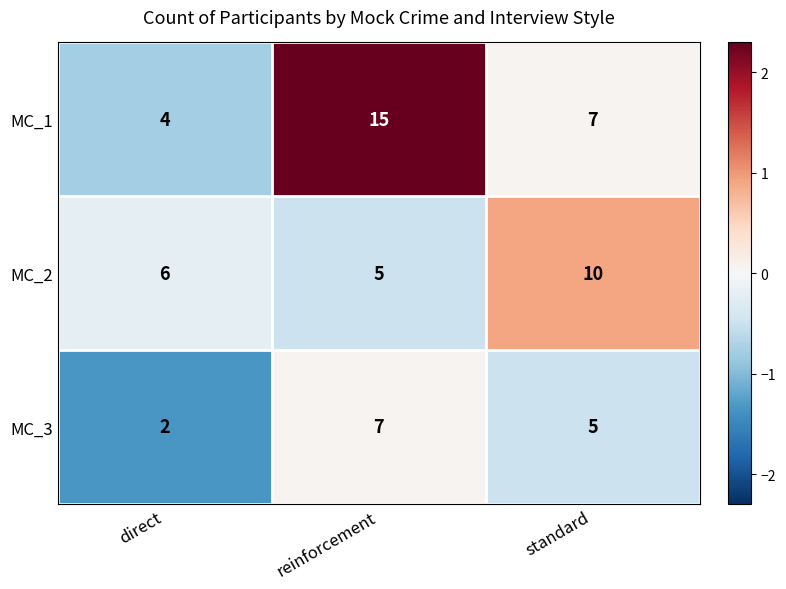

How many categories are shown in the chart?

3